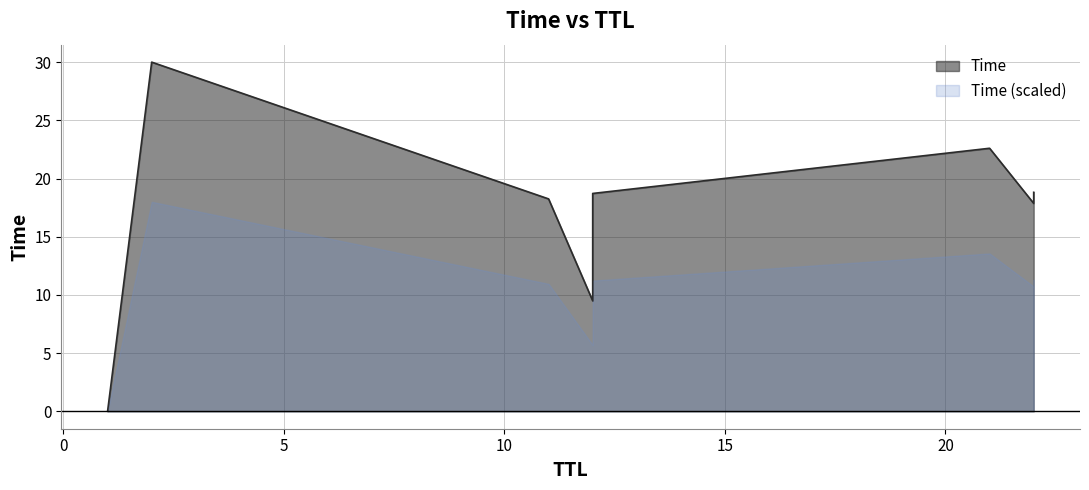

List the labels in order of value, largest first.

2, 21, 22, 12, 11, 22, 12, 1